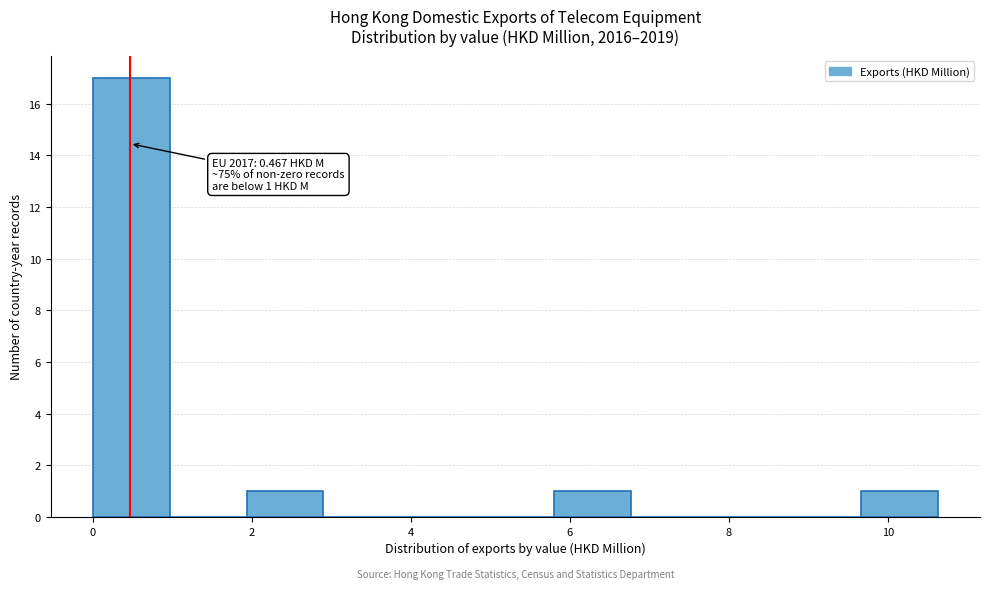

Over which range of the x-axis is the bar tallest?

0.0 to 1.0